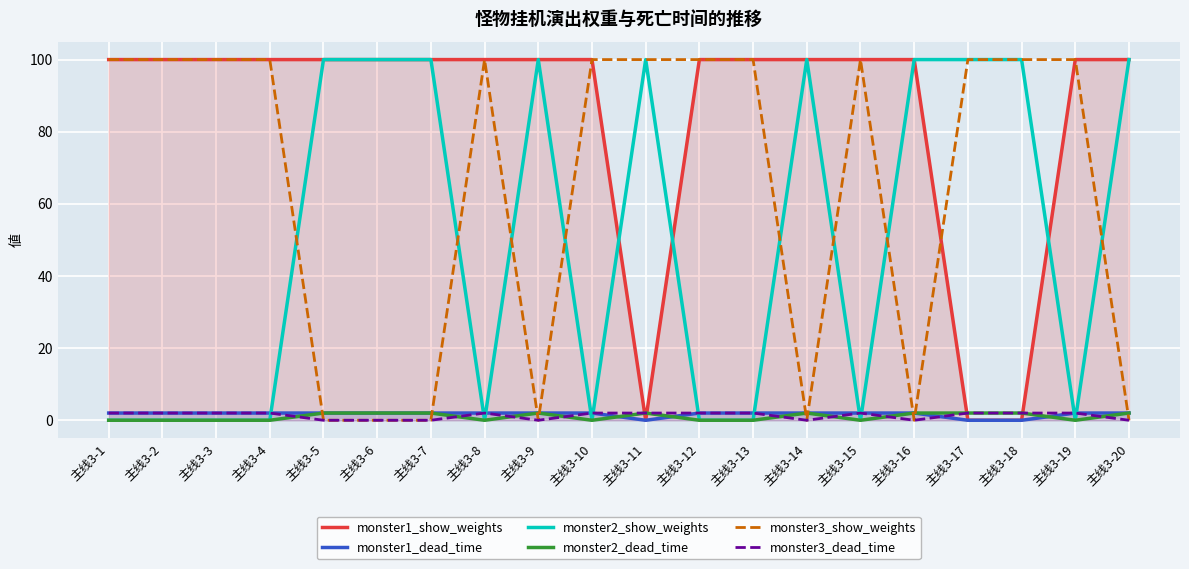

After their last crossing, which series has the higher values: monster2_show_weights or monster1_dead_time?

monster2_show_weights